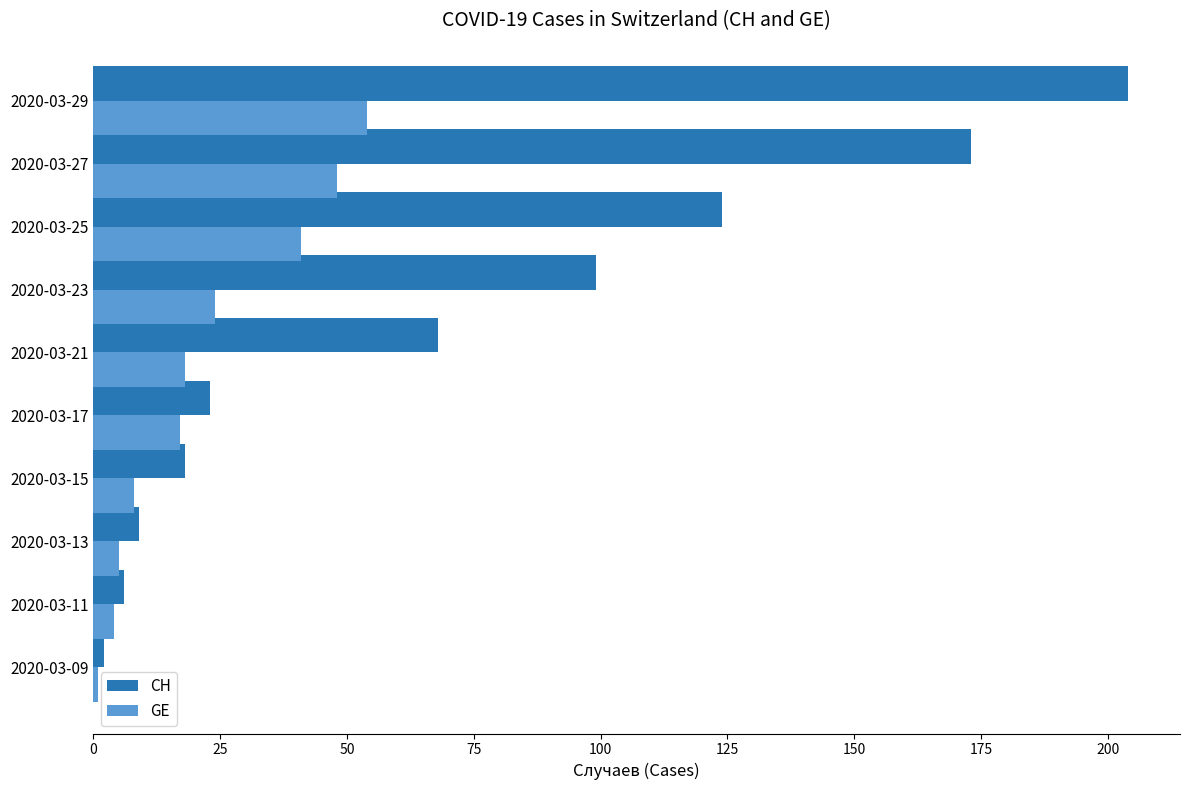

Where is GE nearest to the value 27?

2020-03-23